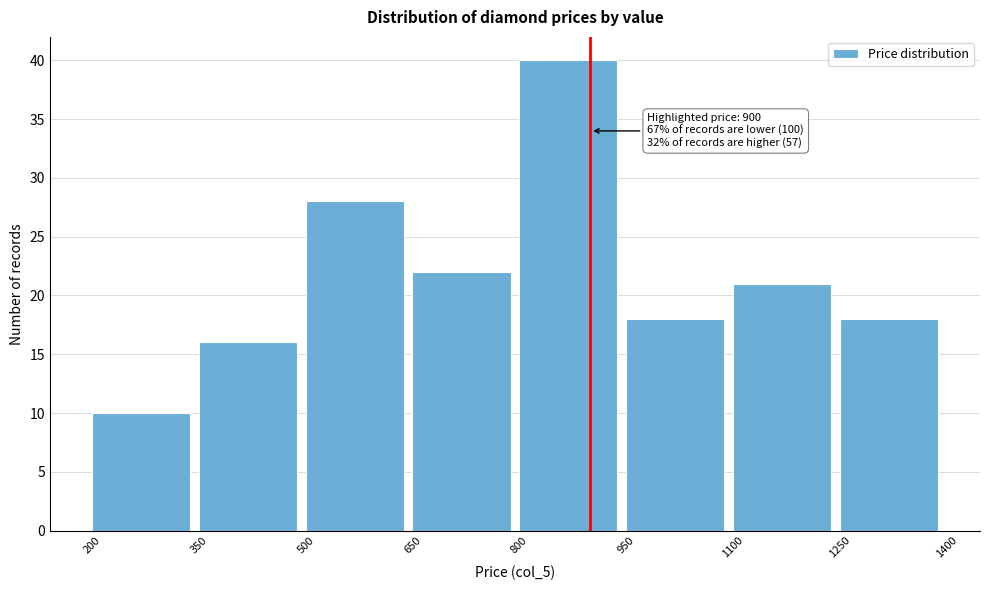

Which range on the x-axis has the tallest bar?

800 to 950